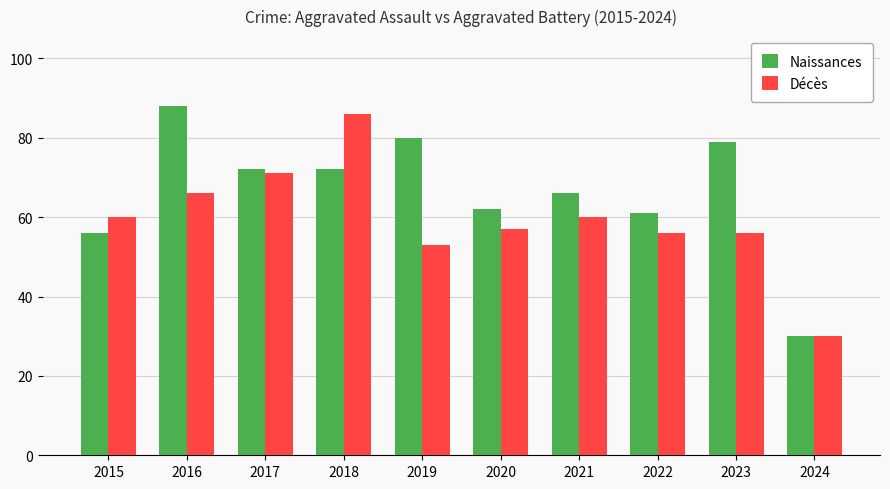

What is the approximate value of Naissances at 2015, to the nearest 10?

60